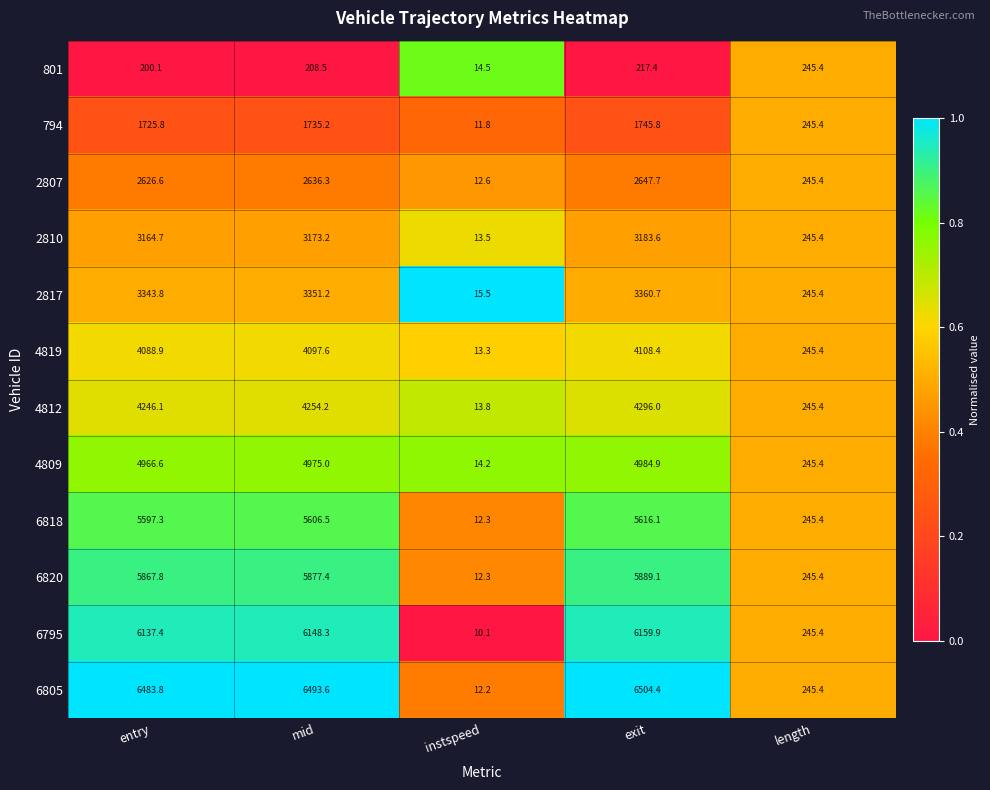

True or false: 2810 has a value of 3183.6 at exit.

True